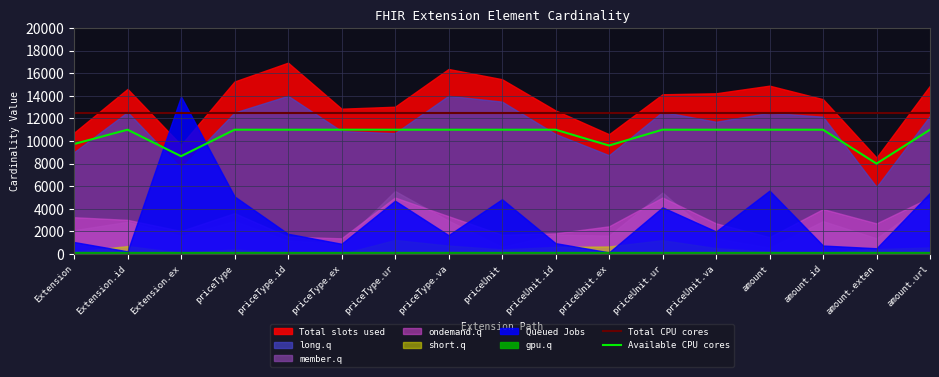

True or false: Available CPU cores and Total CPU cores intersect in this chart.

False